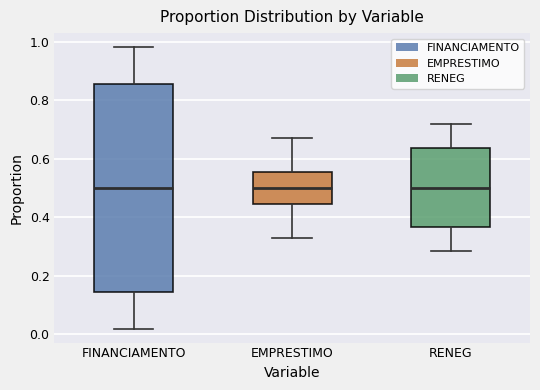

Reading left to right, transcribe this box plot: for each box, give where its median line is, the range the box spans, and where its two whiskers end, as read against the y-axis. The values are not printed on the chart, so give them approximately, as read against the axis.

FINANCIAMENTO: median 0.50, box 0.14 to 0.86, whiskers 0.02 to 0.98
EMPRESTIMO: median 0.50, box 0.44 to 0.56, whiskers 0.32 to 0.68
RENEG: median 0.50, box 0.36 to 0.64, whiskers 0.28 to 0.72